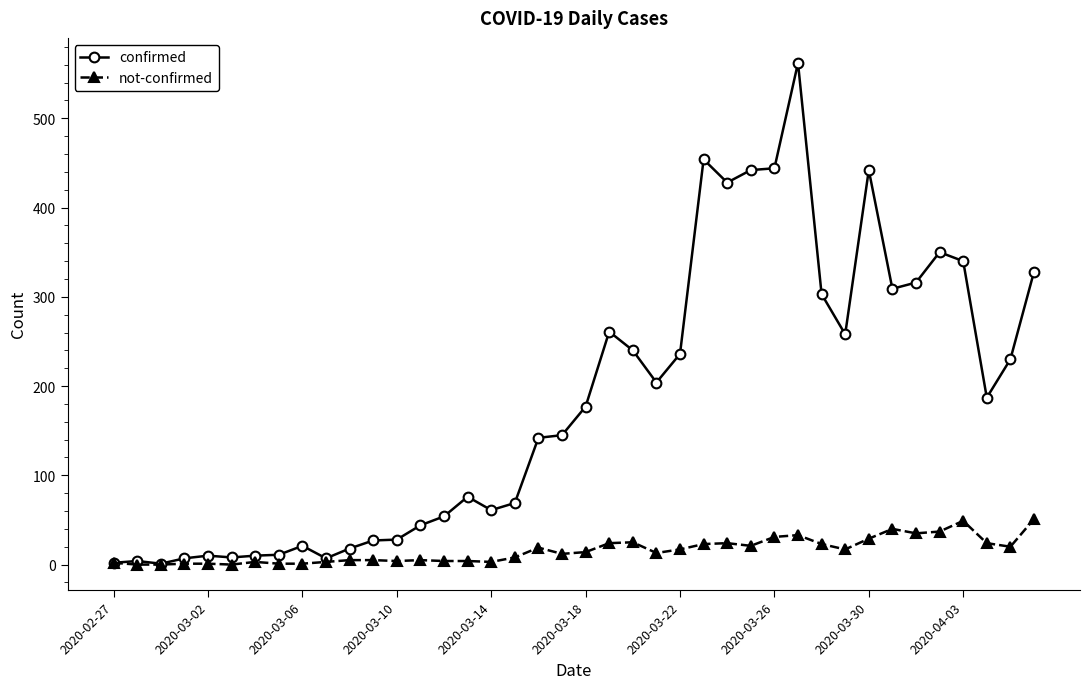

True or false: not-confirmed has more than 0 points higher than both neighbors.

True